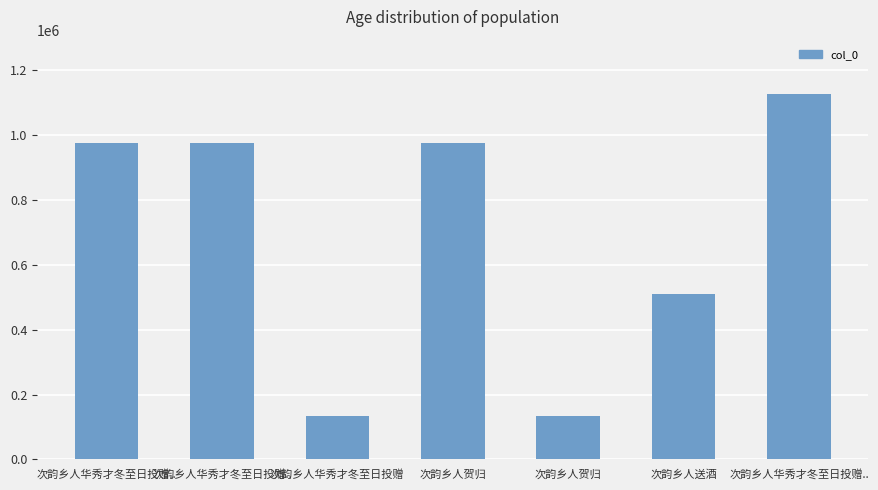

What is the change in value from 次韵乡人贺归 to 次韵乡人送酒?

-464209